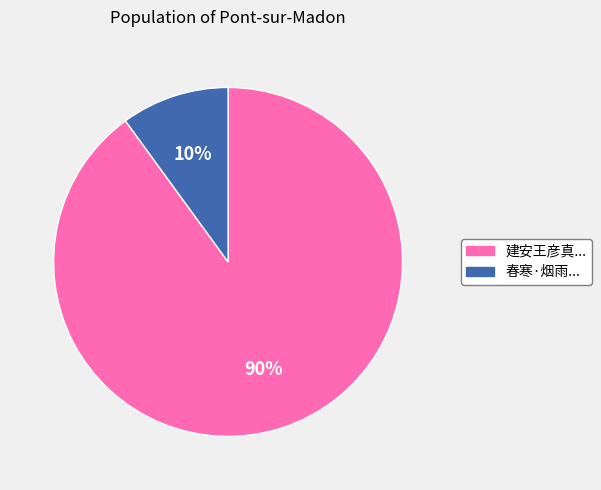

To the nearest percent, what is the difference between the largest and smallest slice percentages?

80%